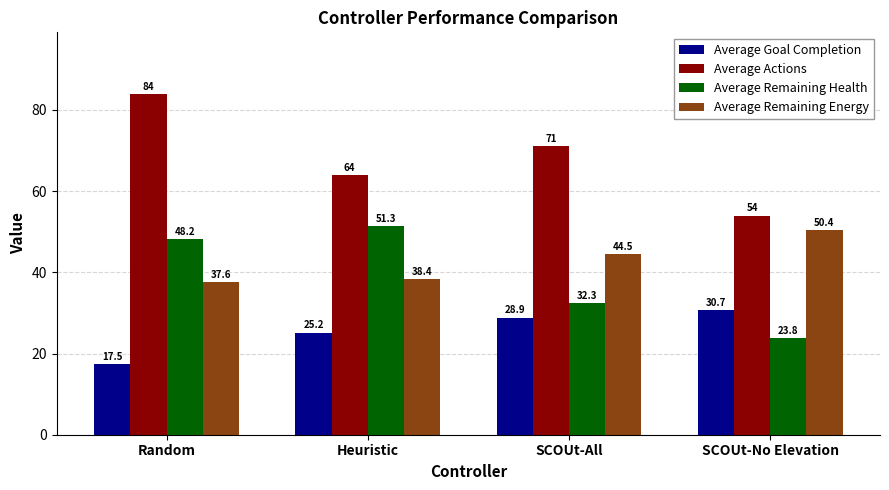

At which category does the chart reach its minimum across all series?

Random